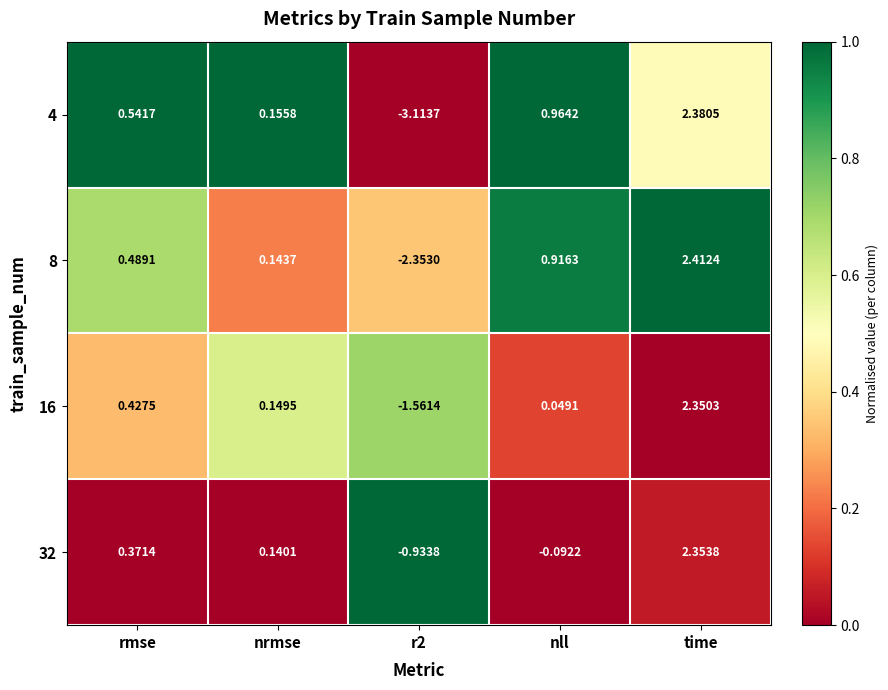

Which label corresponds to the largest value in the chart?

time